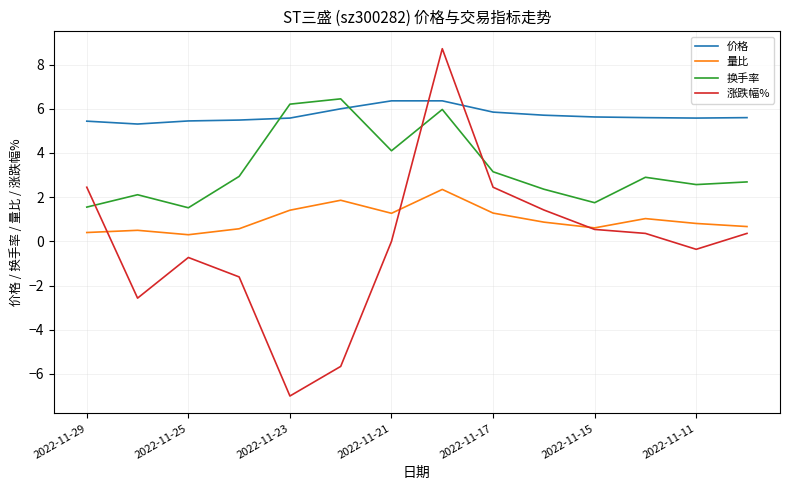

Rank the series by their average value, from highest to lowest.

价格, 换手率, 量比, 涨跌幅%